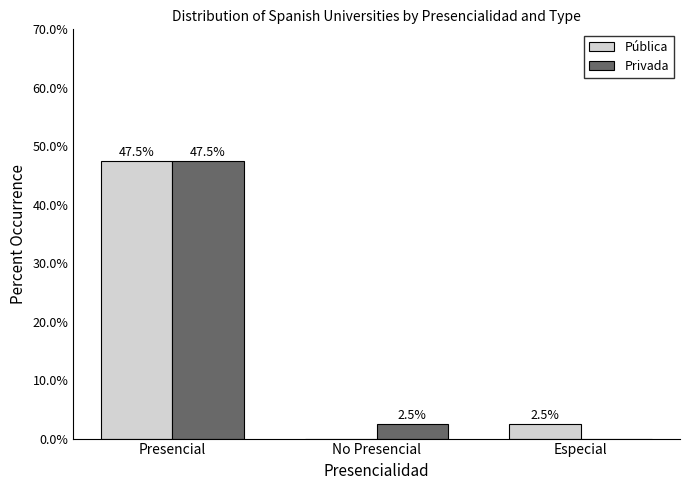

What is the total value across all series at Especial?

2.5